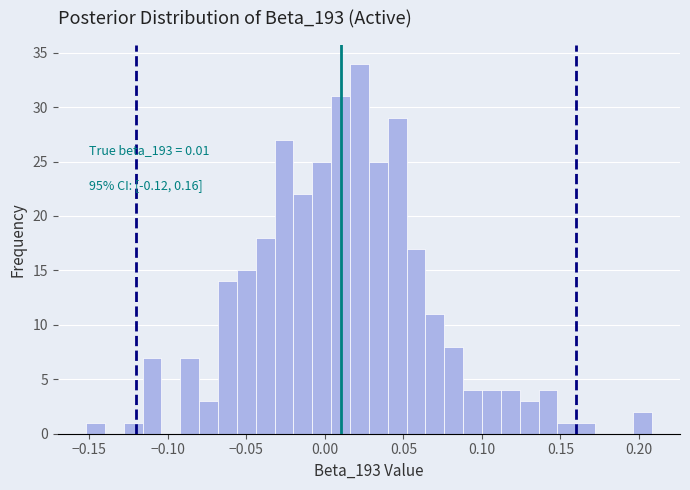

Read against the x-axis, roughly where is the centre of the tallest bar?

0.020